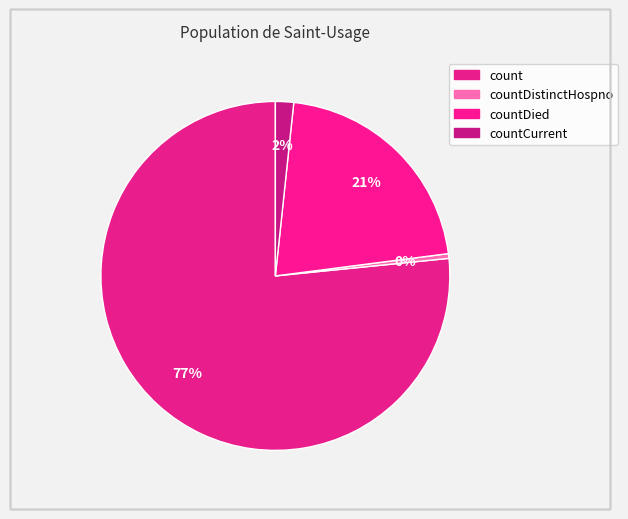

Count the number of slices in the pie.

4